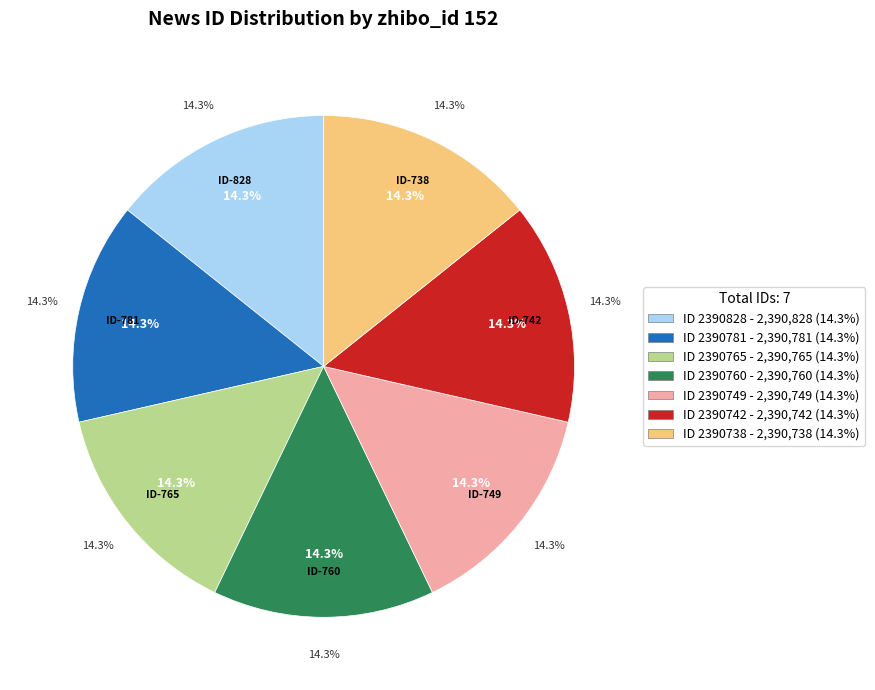

True or false: 2390742 accounts for 14% of the total.

True